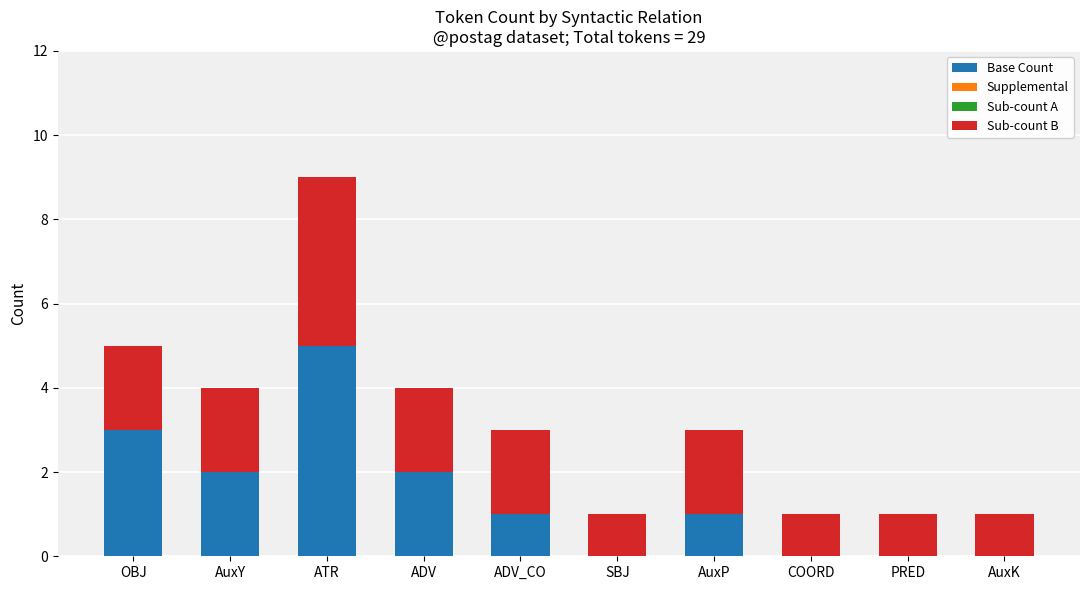

At which label does Base Count reach its peak?

ATR